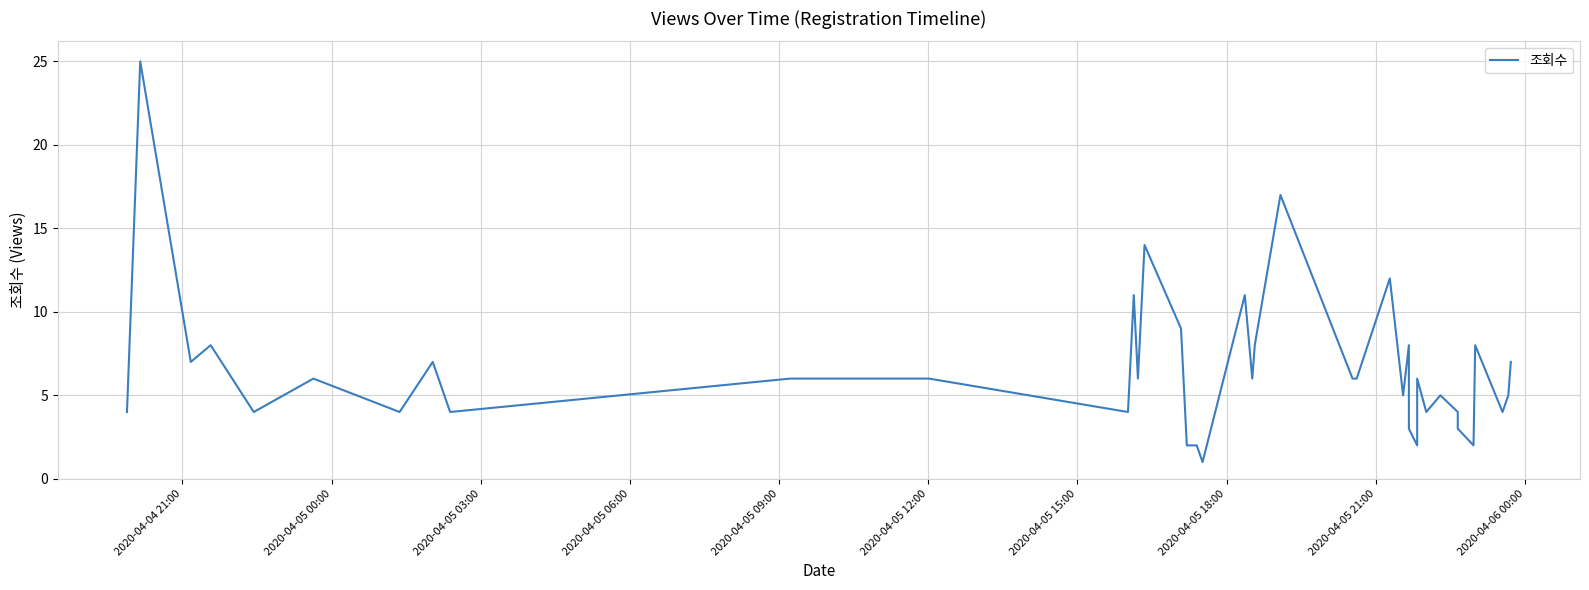

How many data points are less than 6?

18